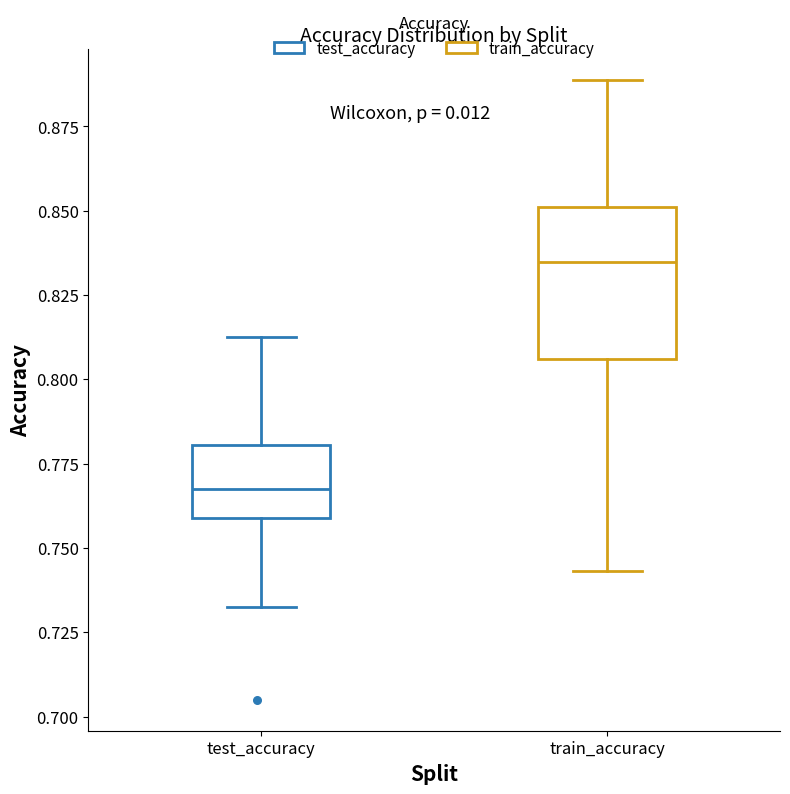

Where is the lower edge of the box for train_accuracy on the y-axis? The values are not printed on the chart, so give them approximately, as read against the axis.

0.805